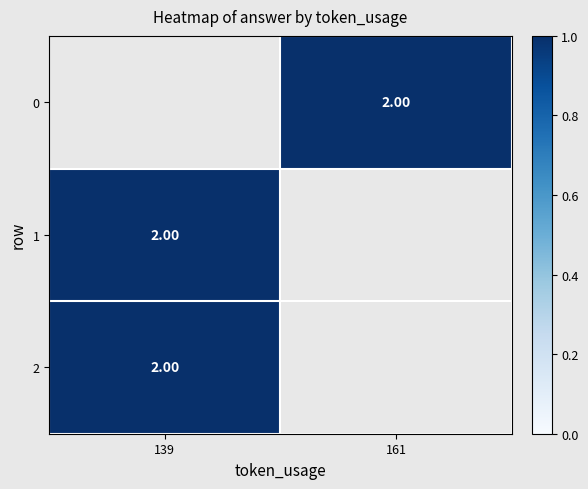

Rank the series at 161 from highest to lowest value.

0, 1, 2